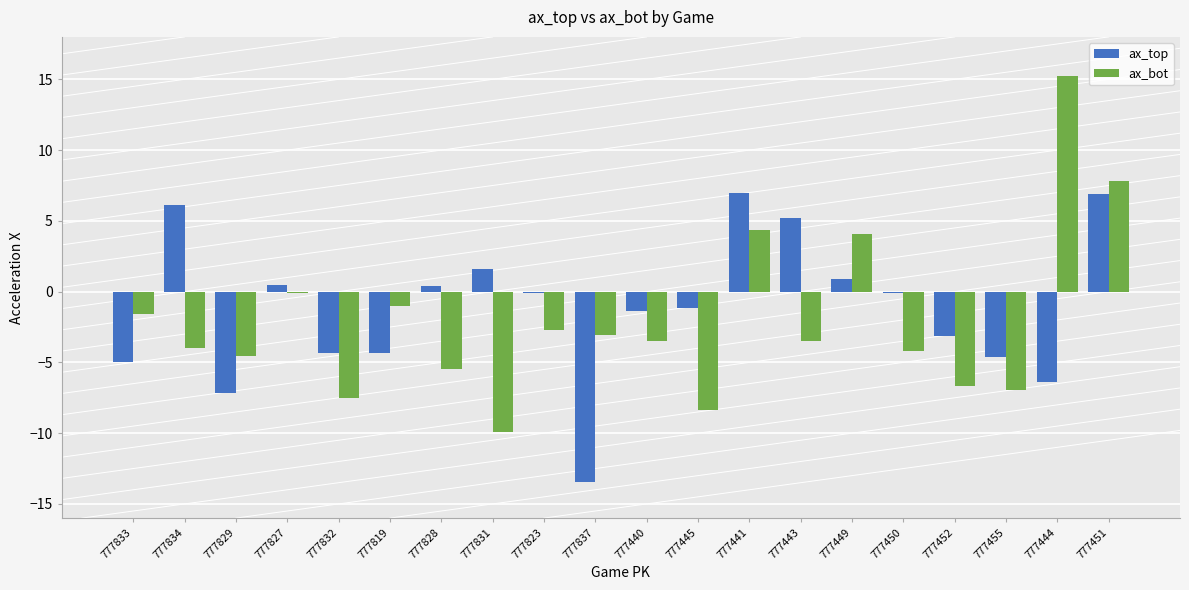

What is the sum of the ax_top values at 777837 and 777444?

-19.8